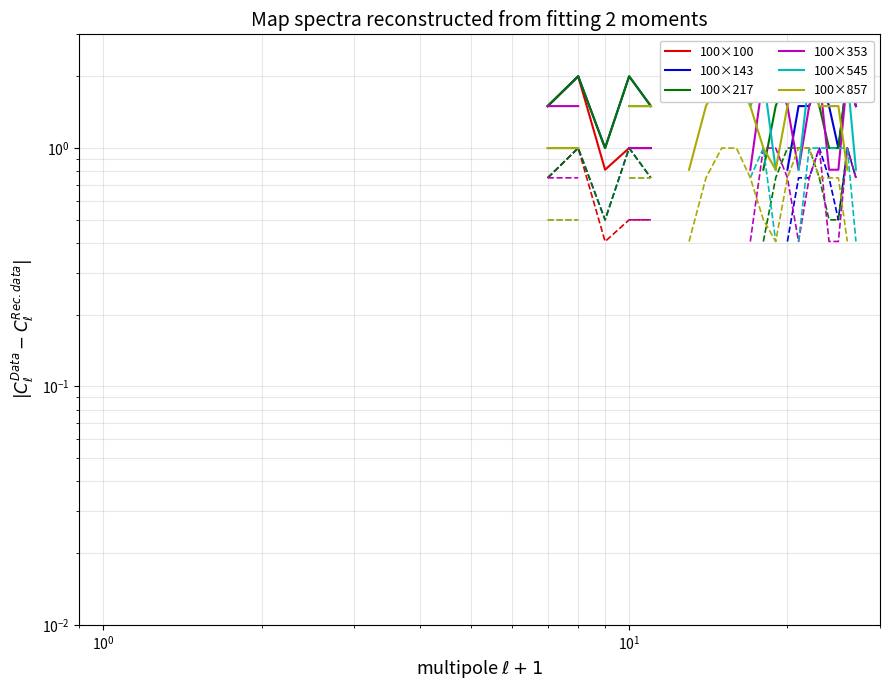

True or false: 100×545 and 100×353 cross at least once.

False